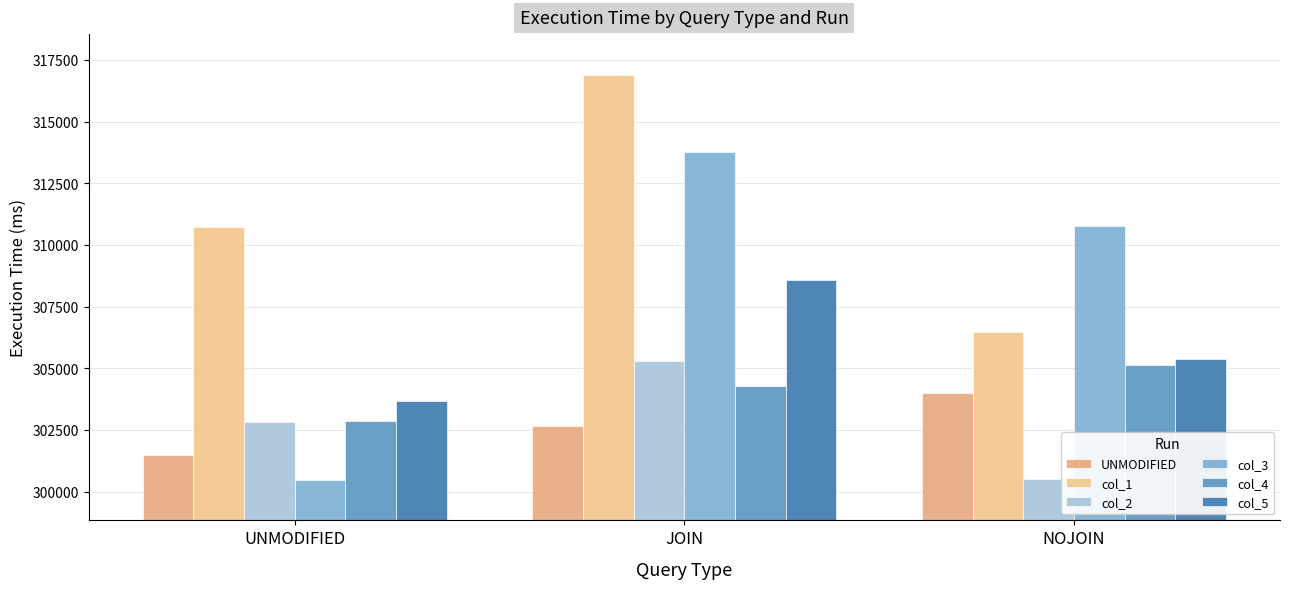

How many distinct data groups are displayed?

6